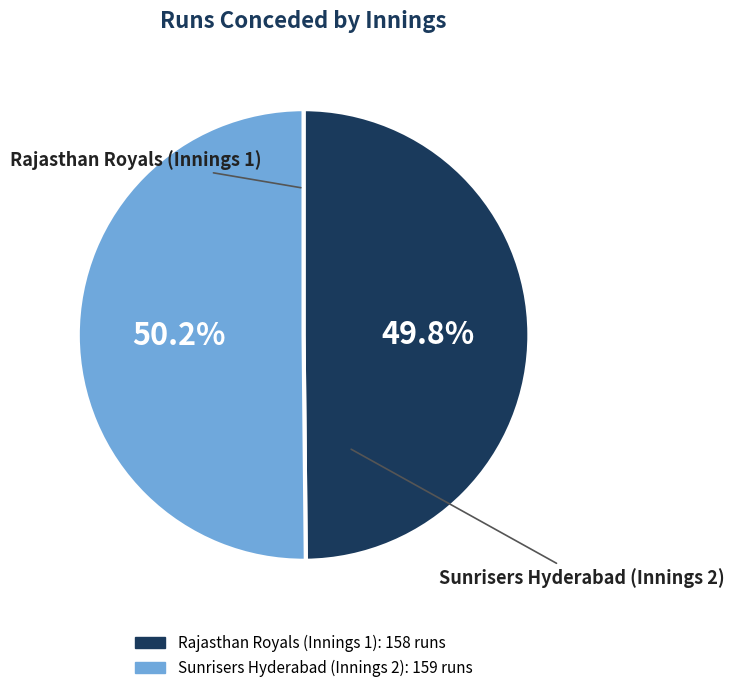

Is there a majority slice in this chart?

Yes